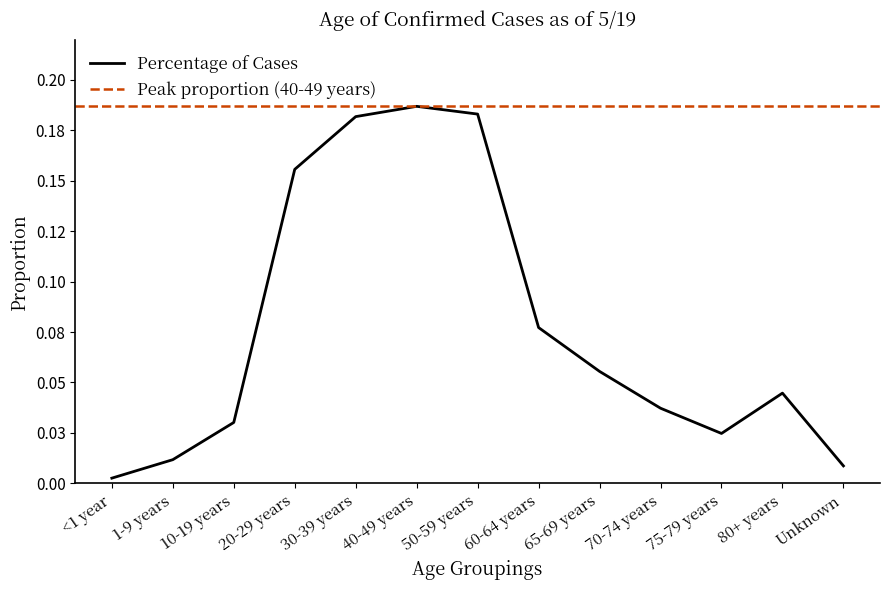

List the labels in order of value, smallest first.

<1 year, Unknown, 1-9 years, 75-79 years, 10-19 years, 70-74 years, 80+ years, 65-69 years, 60-64 years, 20-29 years, 30-39 years, 50-59 years, 40-49 years